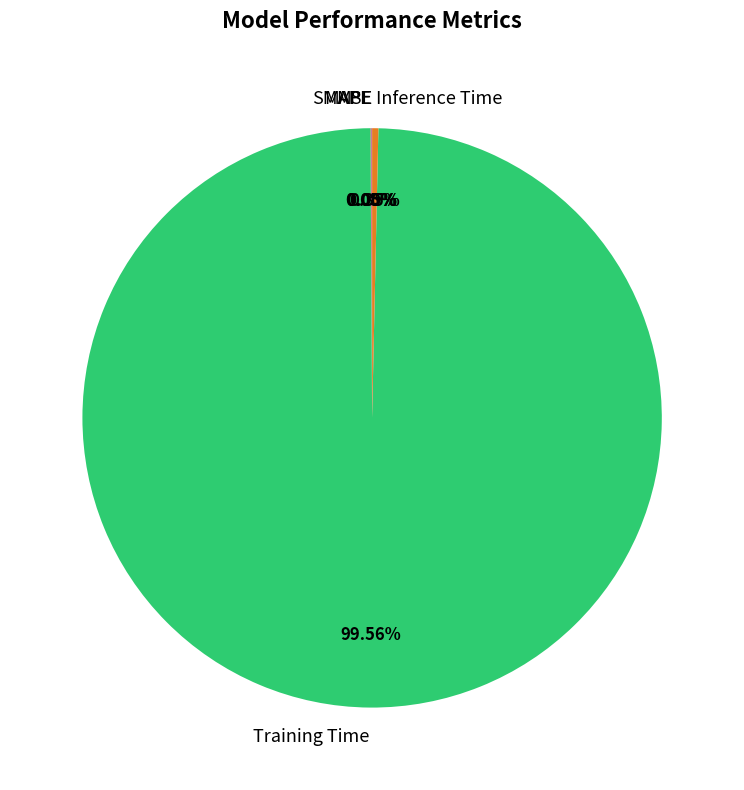

What is the largest slice in the pie chart?

Training Time